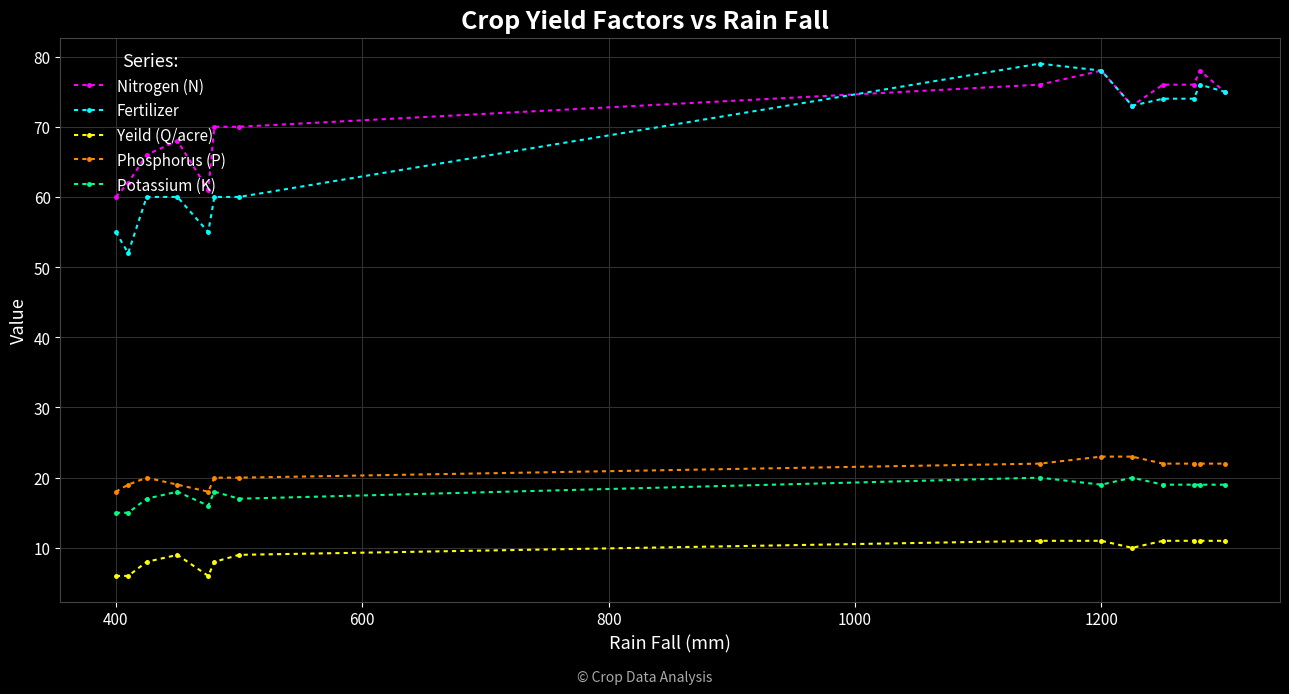

Which series has the largest total across all categories?

Nitrogen (N)